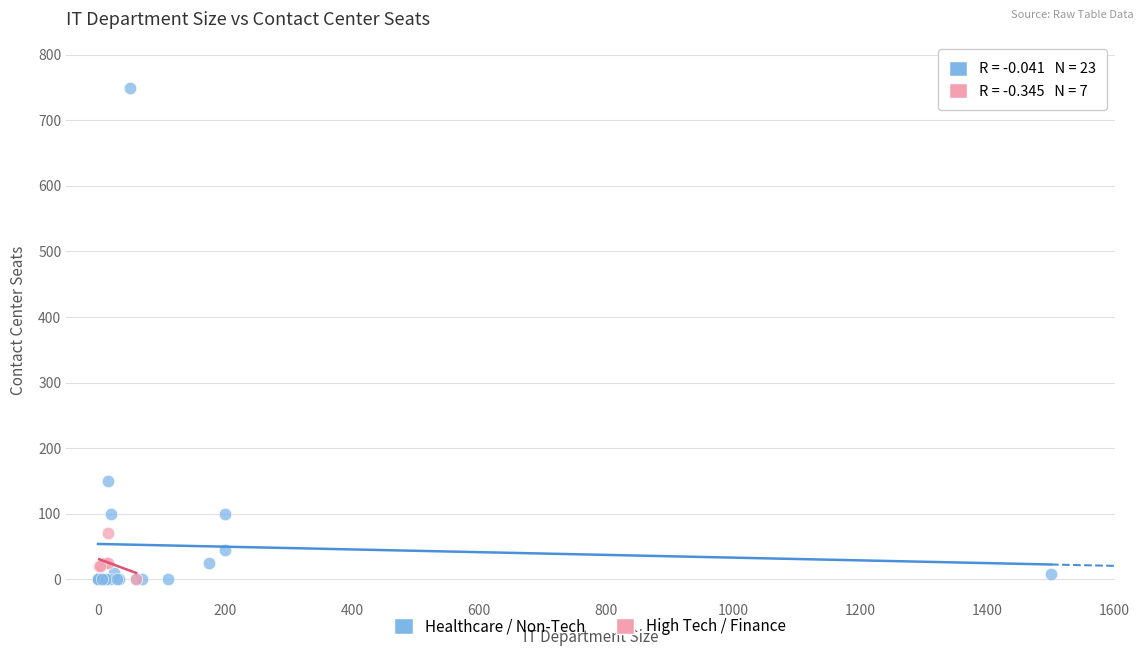

Which series contains the highest Y value?

Healthcare / Non-Tech